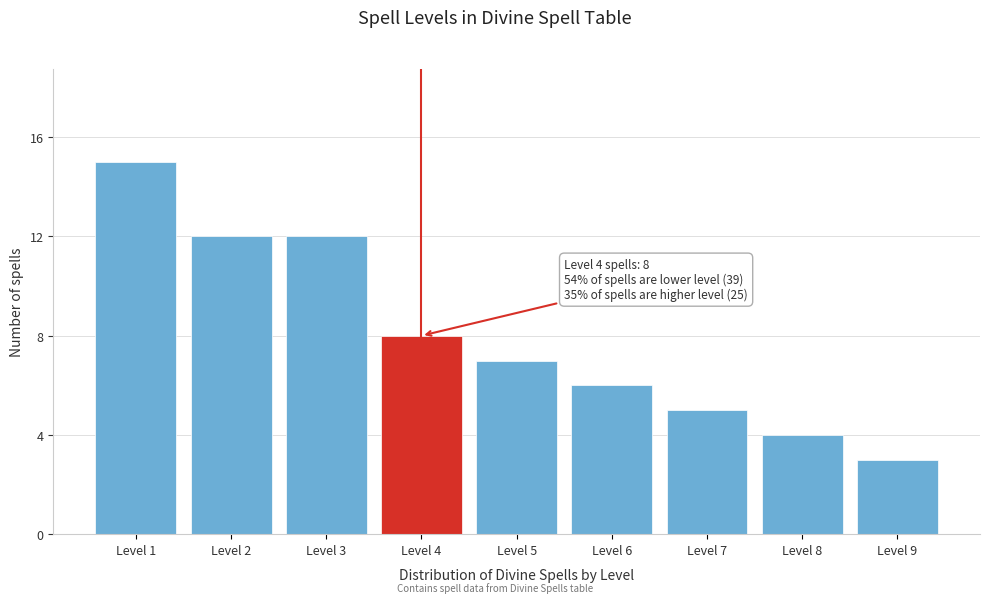

Reading left to right, what are all the values shown in this chart?

15	12	12	8	7	6	5	4	3